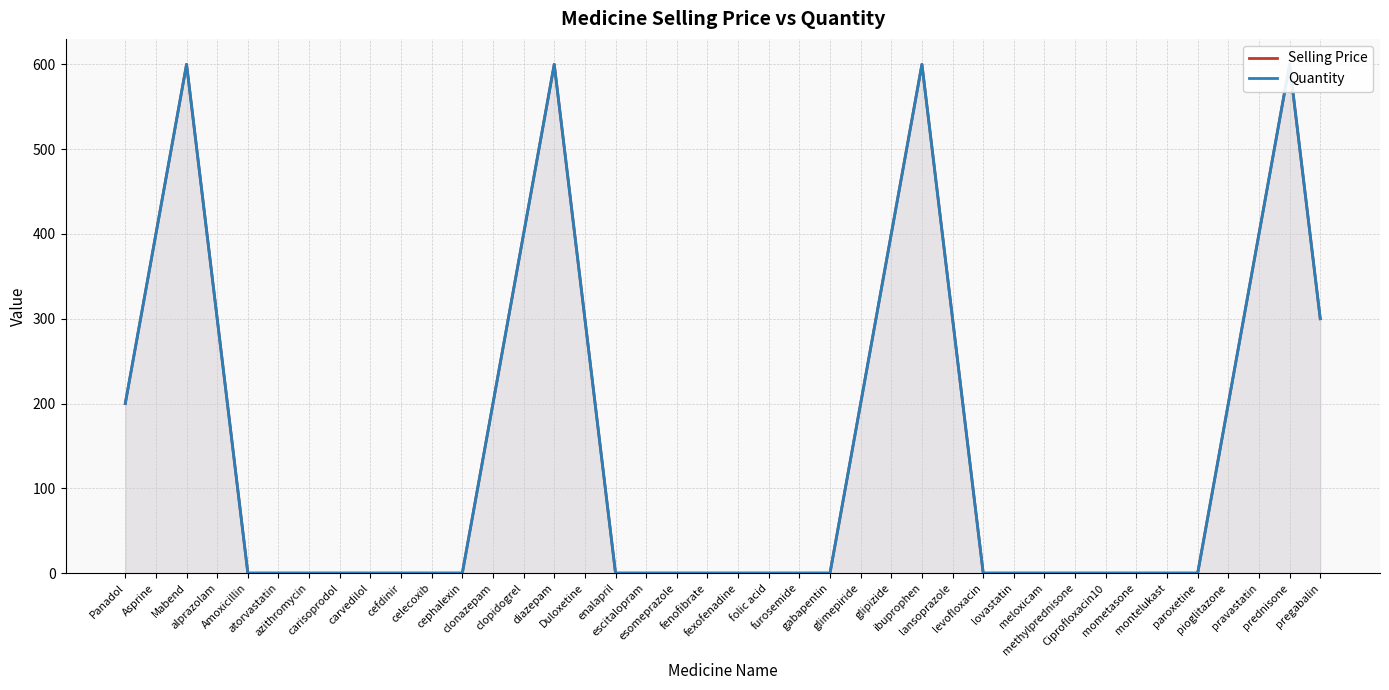

What are all the series names shown in the legend?

Selling Price, Quantity